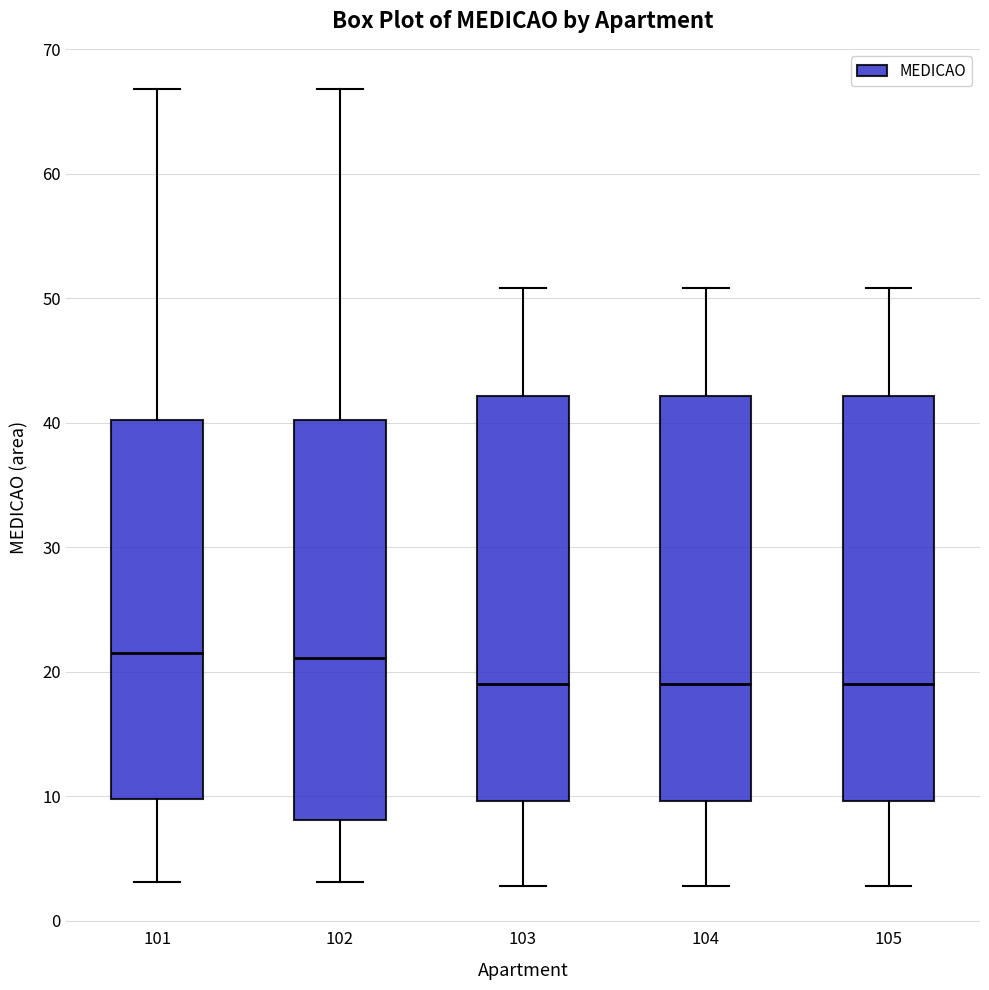

Reading left to right, transcribe this box plot: for each box, give where its median line is, the range the box spans, and where its two whiskers end, as read against the y-axis. The values are not printed on the chart, so give them approximately, as read against the axis.

101: median 21, box 10 to 40, whiskers 3 to 67
102: median 21, box 8 to 40, whiskers 3 to 67
103: median 19, box 10 to 42, whiskers 3 to 51
104: median 19, box 10 to 42, whiskers 3 to 51
105: median 19, box 10 to 42, whiskers 3 to 51